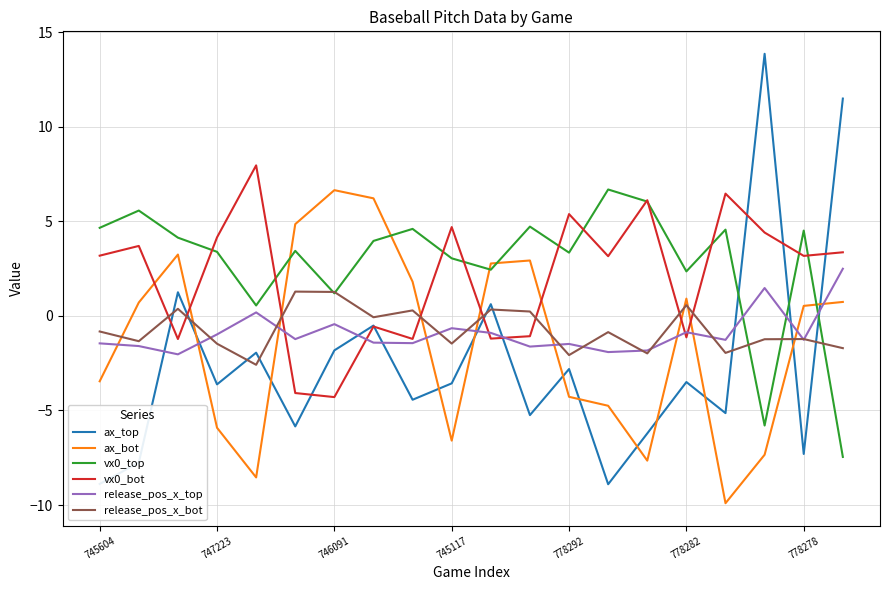

What is the minimum value for release_pos_x_top?

-2.0